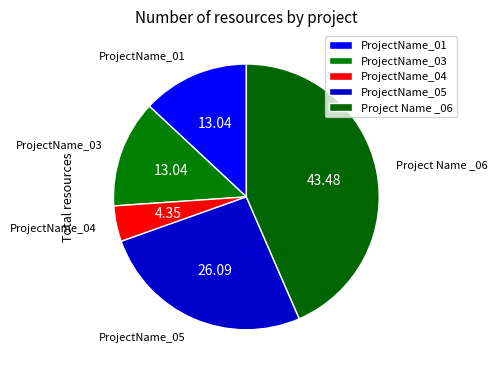

Is it true that ProjectName_01 is 3% of the pie?

False